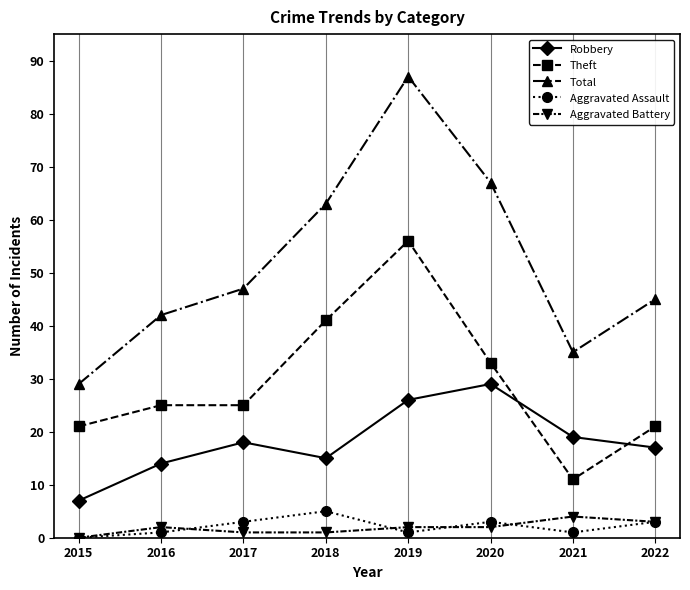

What is the difference between the second highest and second lowest values in the Aggravated Battery series?

2